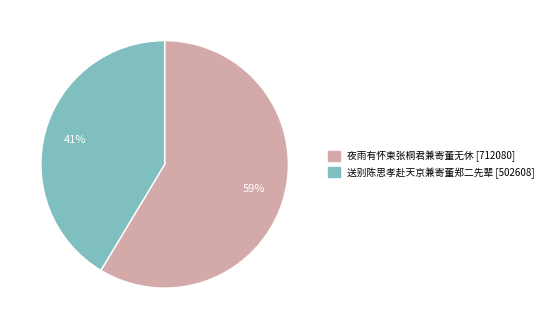

Is it true that 夜雨有怀柬张桐君兼寄董无休 is 59% of the pie?

True